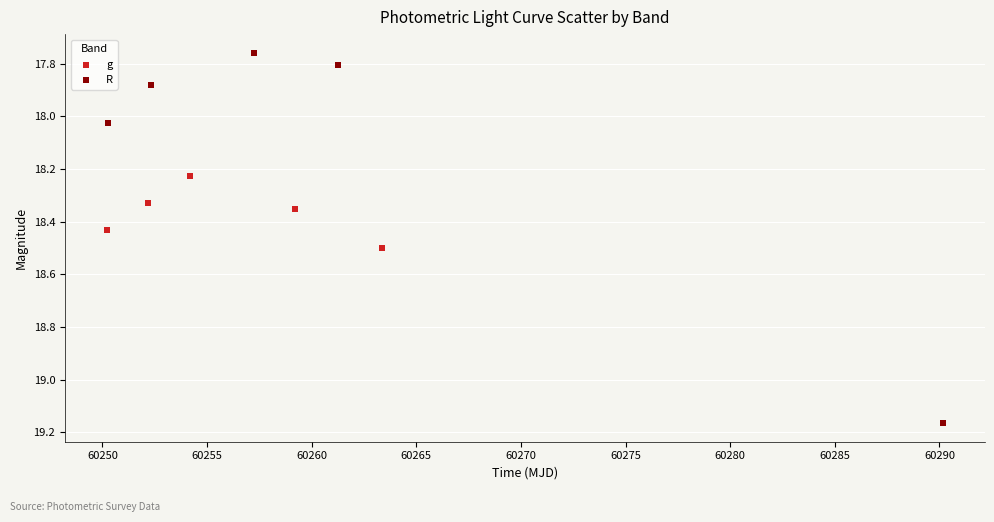

Which series contains the highest Y value?

R